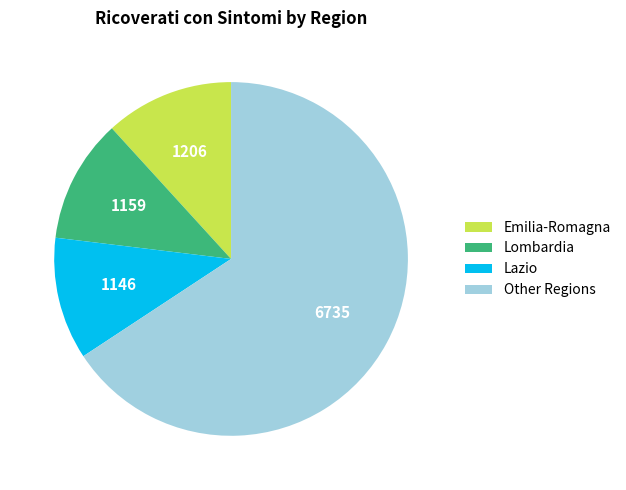

True or false: Lazio accounts for 11% of the total.

True